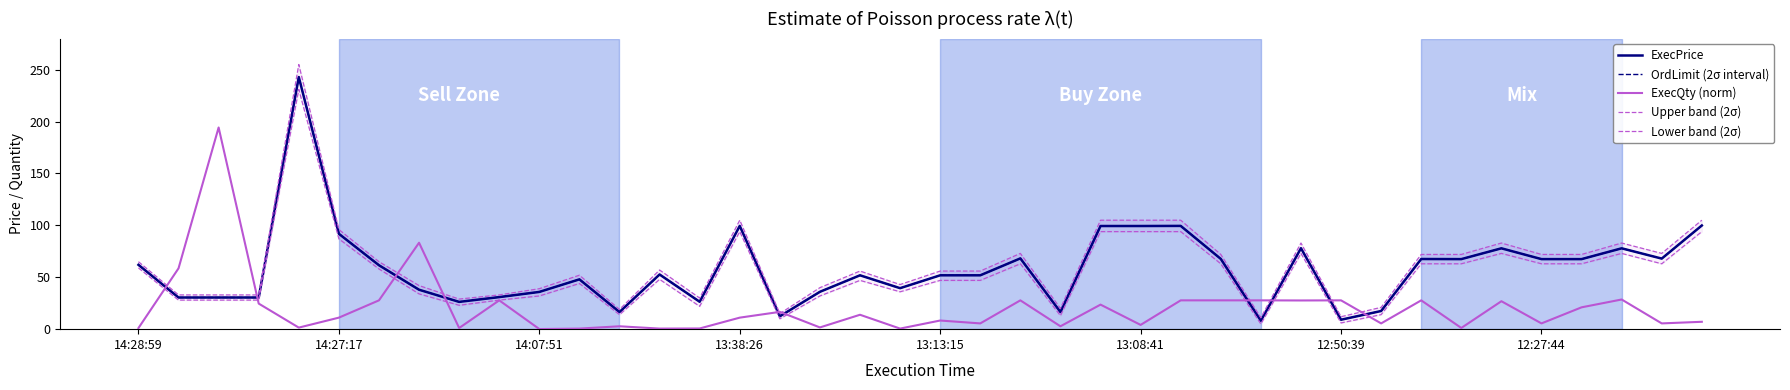

What is the total value across all series at 24?

421.5